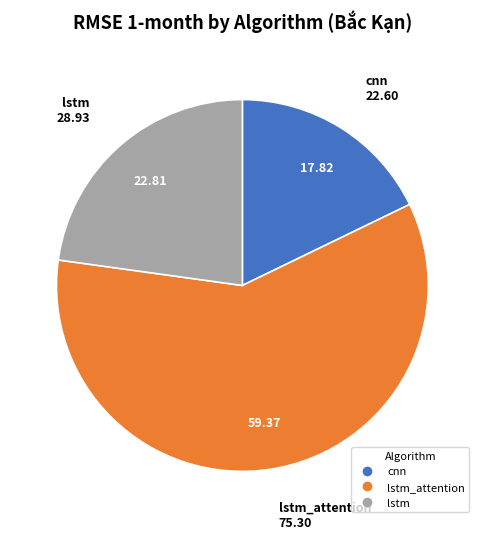

Is there any slice that represents more than half of the pie?

Yes